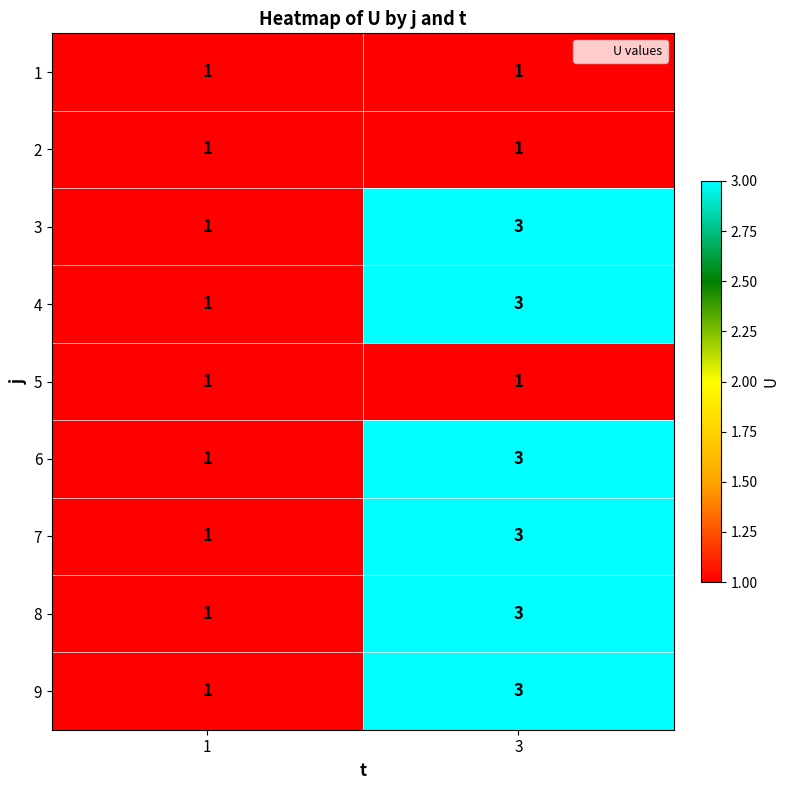

What is the greatest value displayed?

3